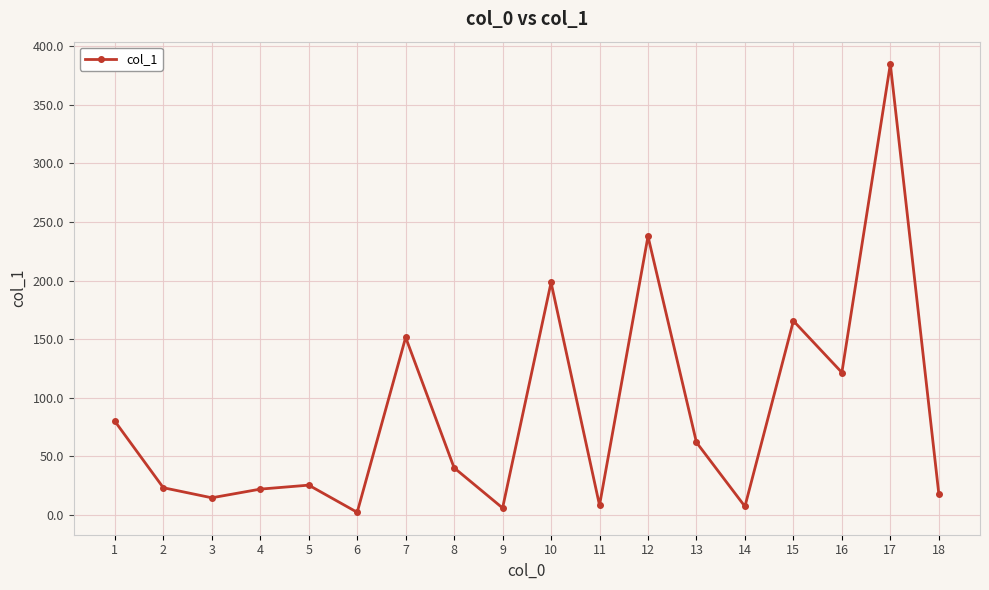

What is the value of the 8th point from the left?

40.1